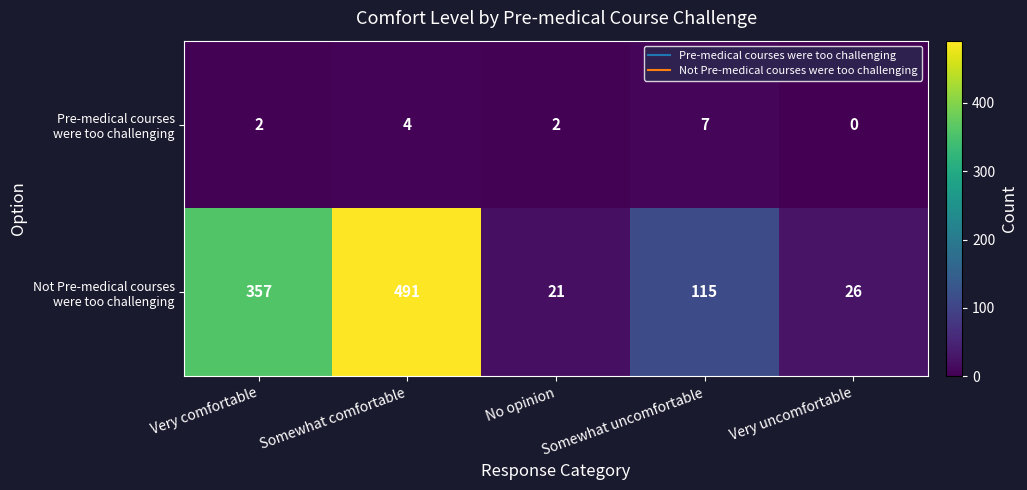

What is the total value across all series at Somewhat comfortable?

495